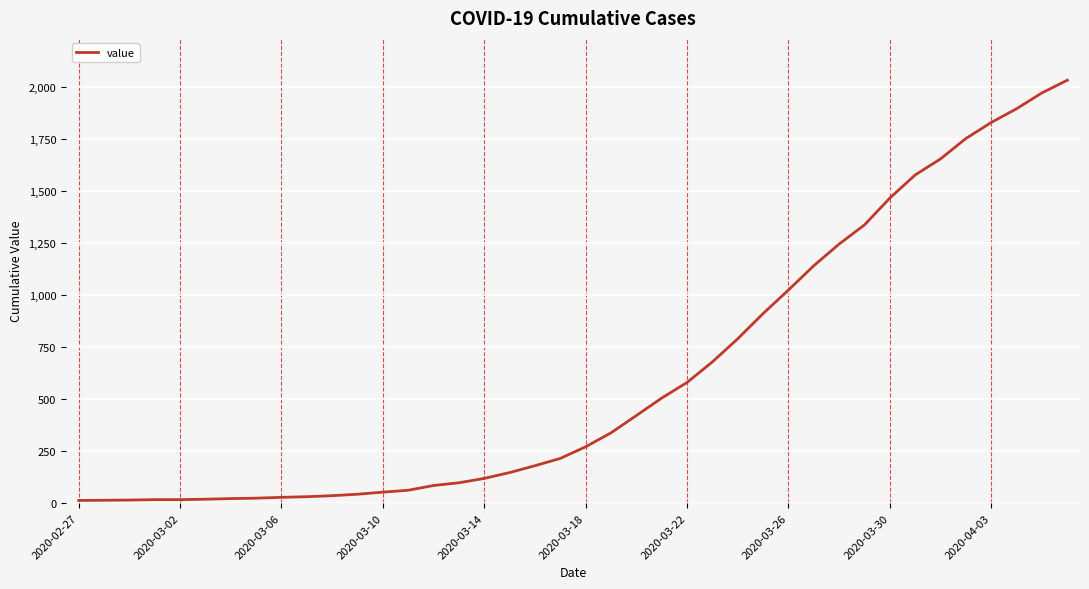

What is the difference between the maximum and minimum values?

2019